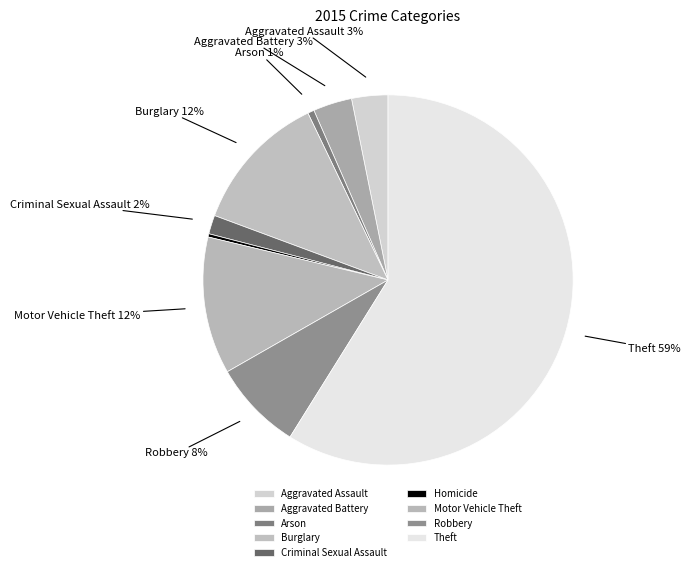

True or false: Robbery accounts for 8% of the total.

True